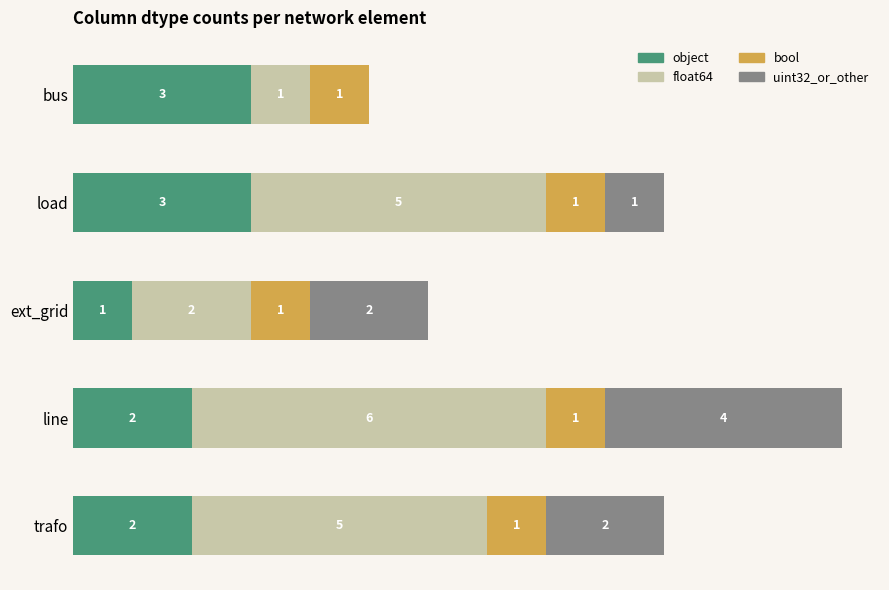

At which category is the sum across all series the highest?

line